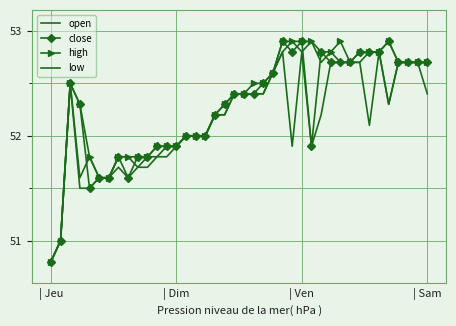

How many data points in open are above 52?

24